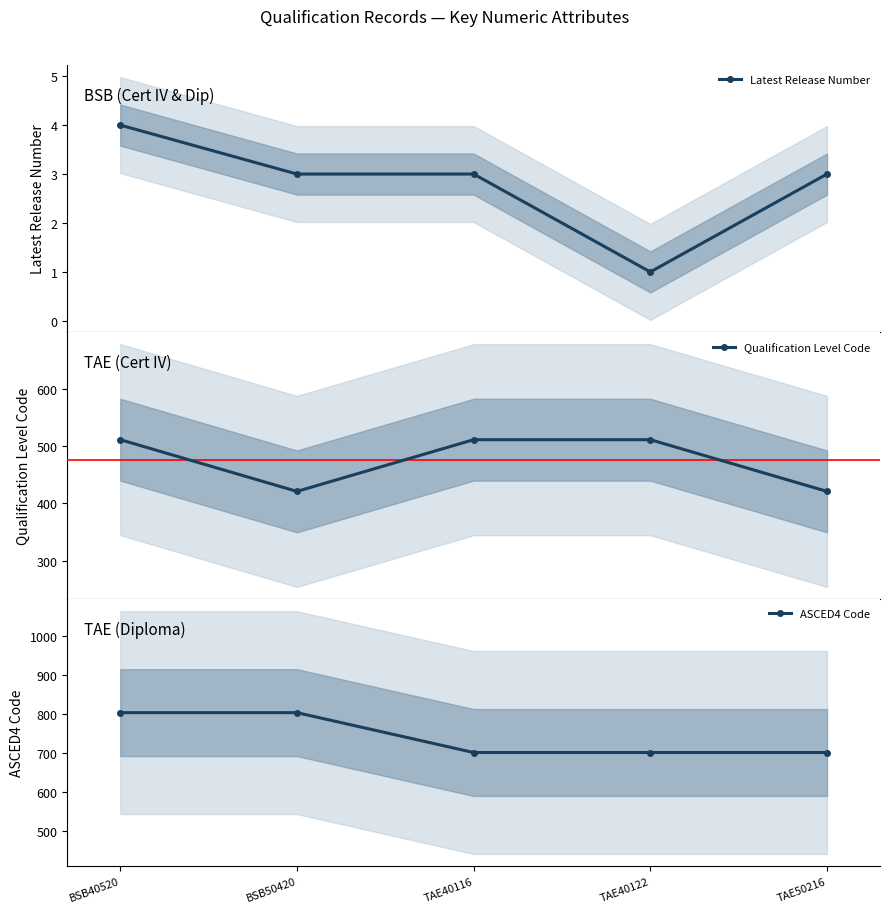

What is the spread (max minus min) of values at TAE50216?

698